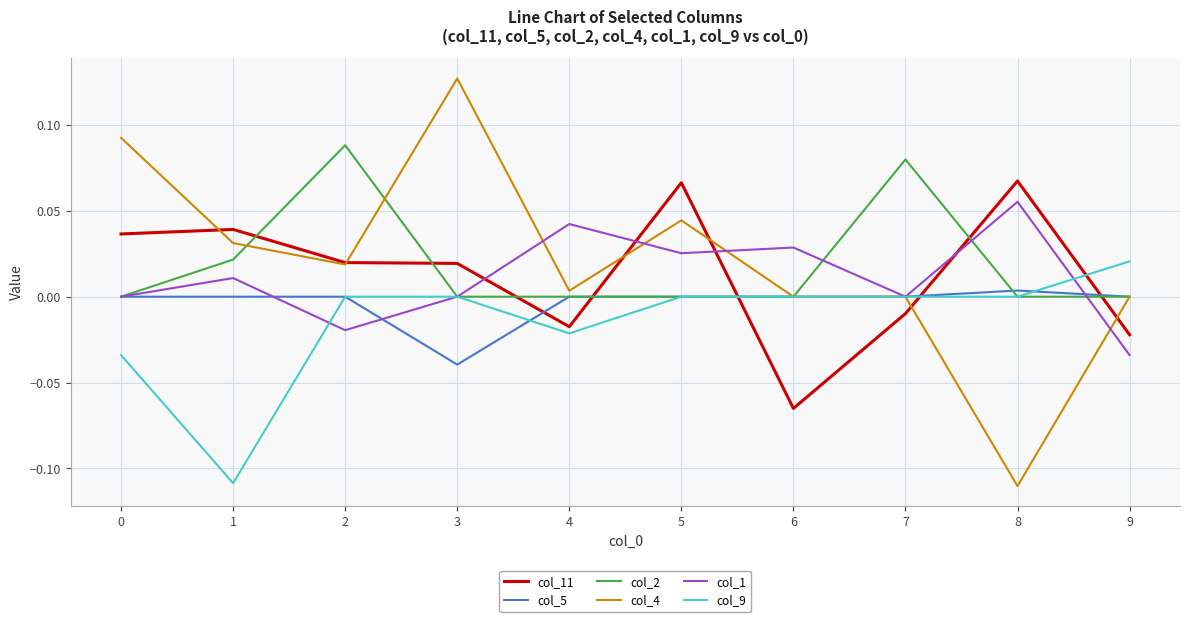

True or false: col_11 and col_2 intersect in this chart.

True